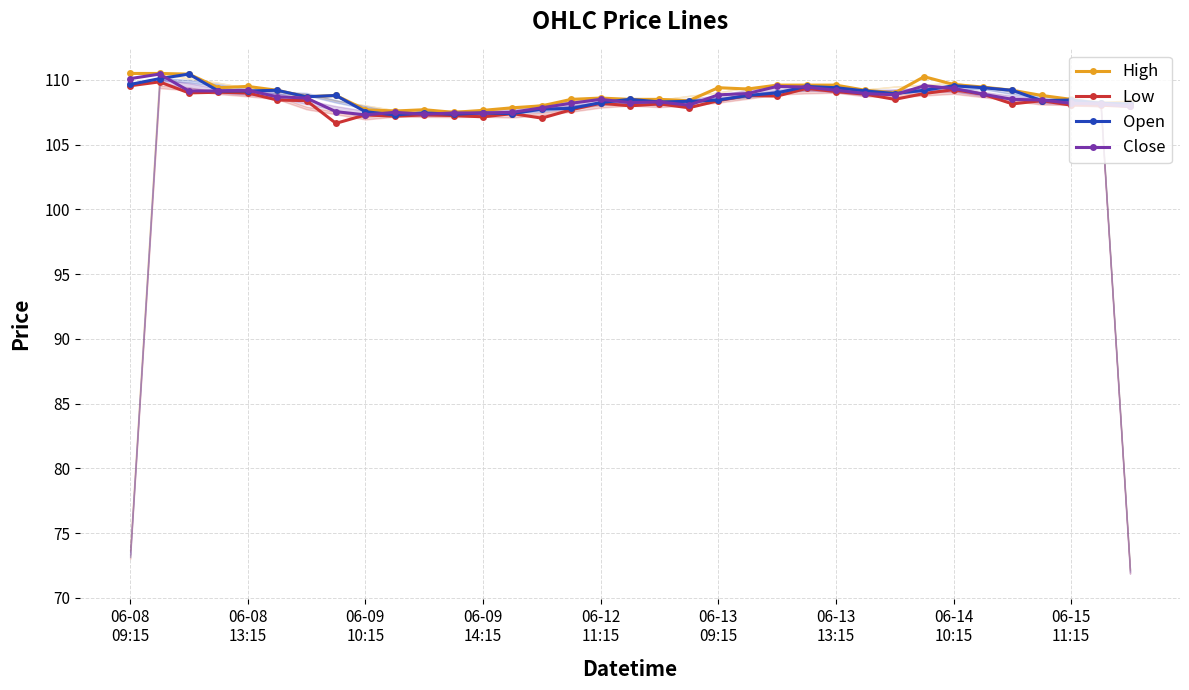

What is the maximum value for Close?

110.4